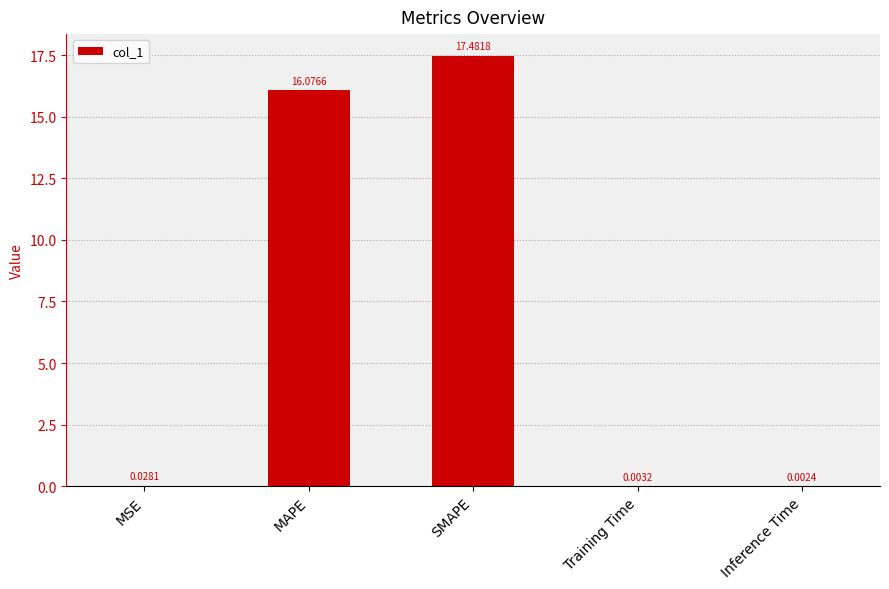

Does the chart contain stacked bars?

No